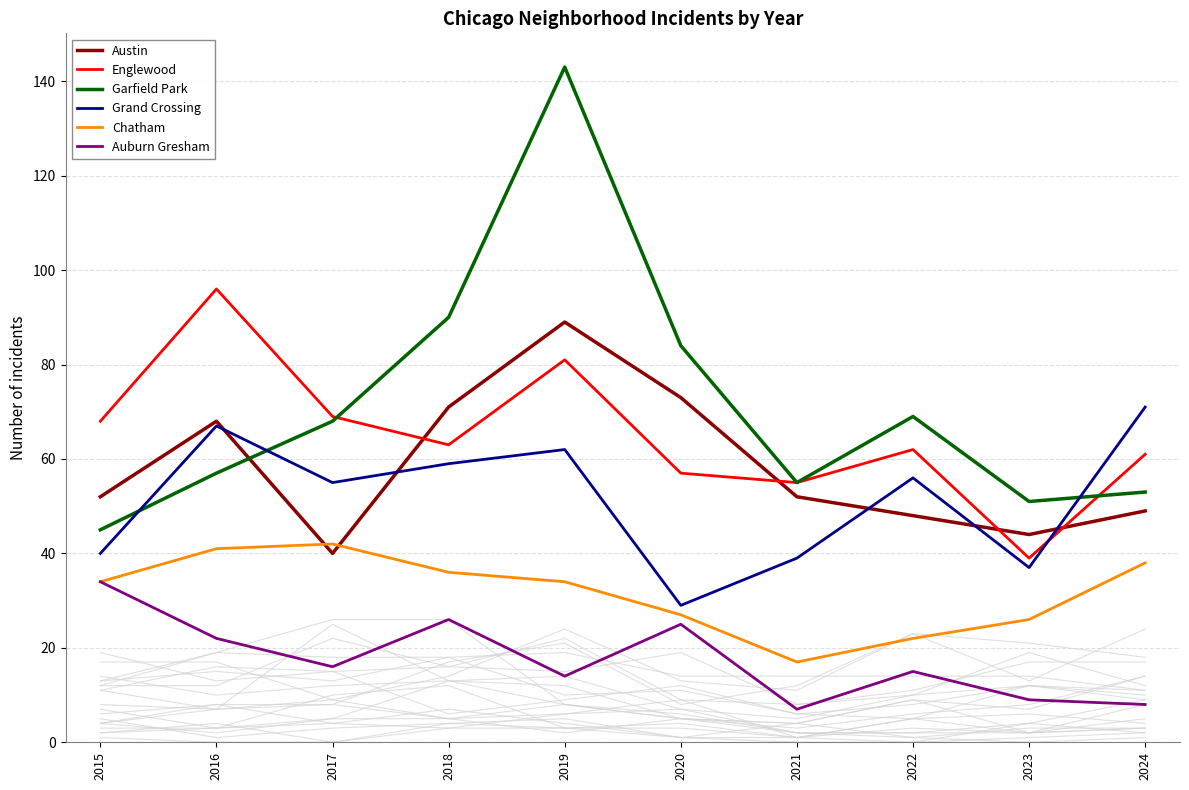

True or false: Austin and Auburn Gresham intersect in this chart.

False